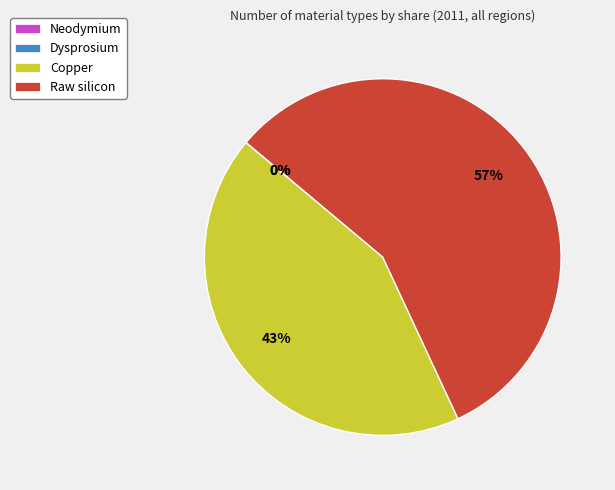

What is the majority slice?

Raw silicon